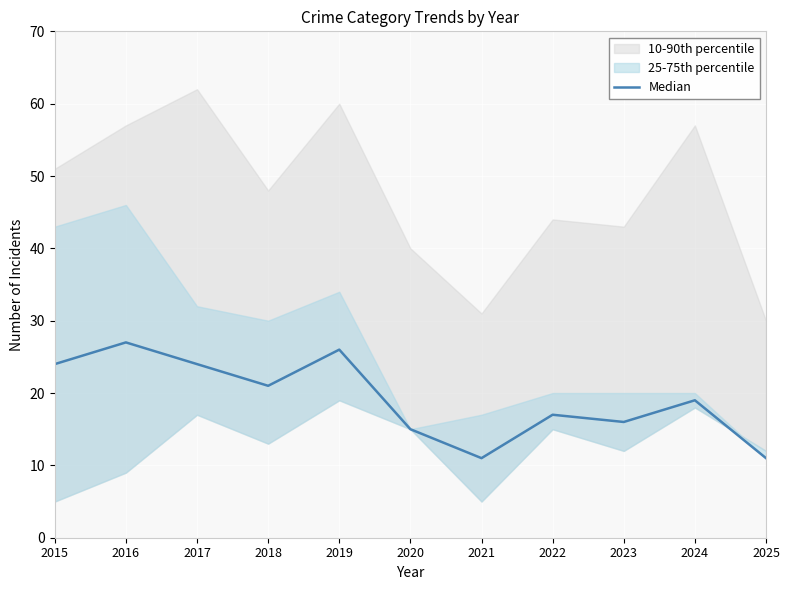

True or false: there are more than 0 points higher than both neighbors.

True